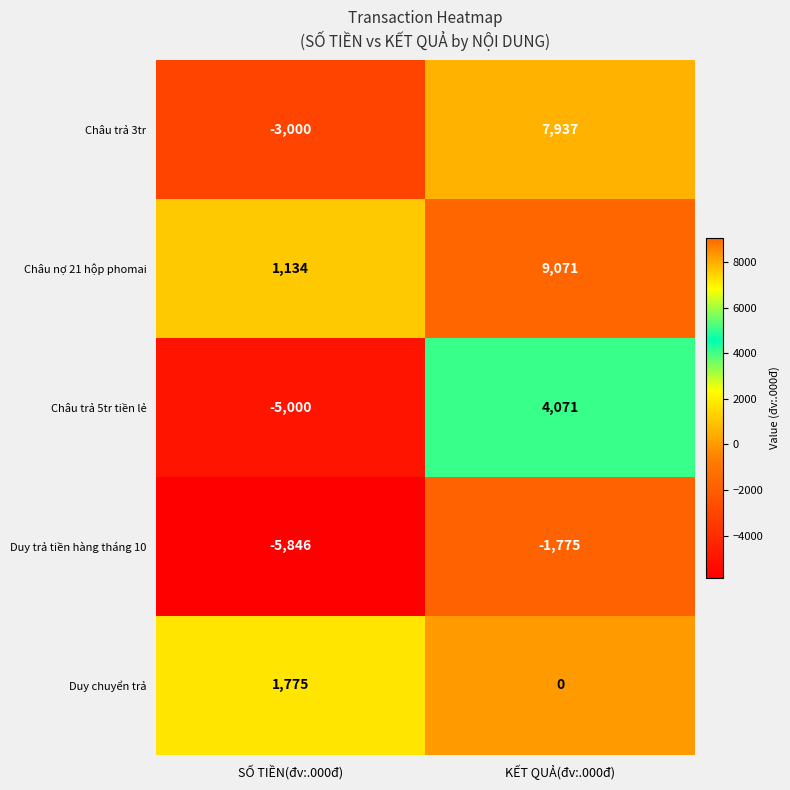

What is the difference between the highest and lowest values at SỐ TIỀN(đv:.000đ)?

7621